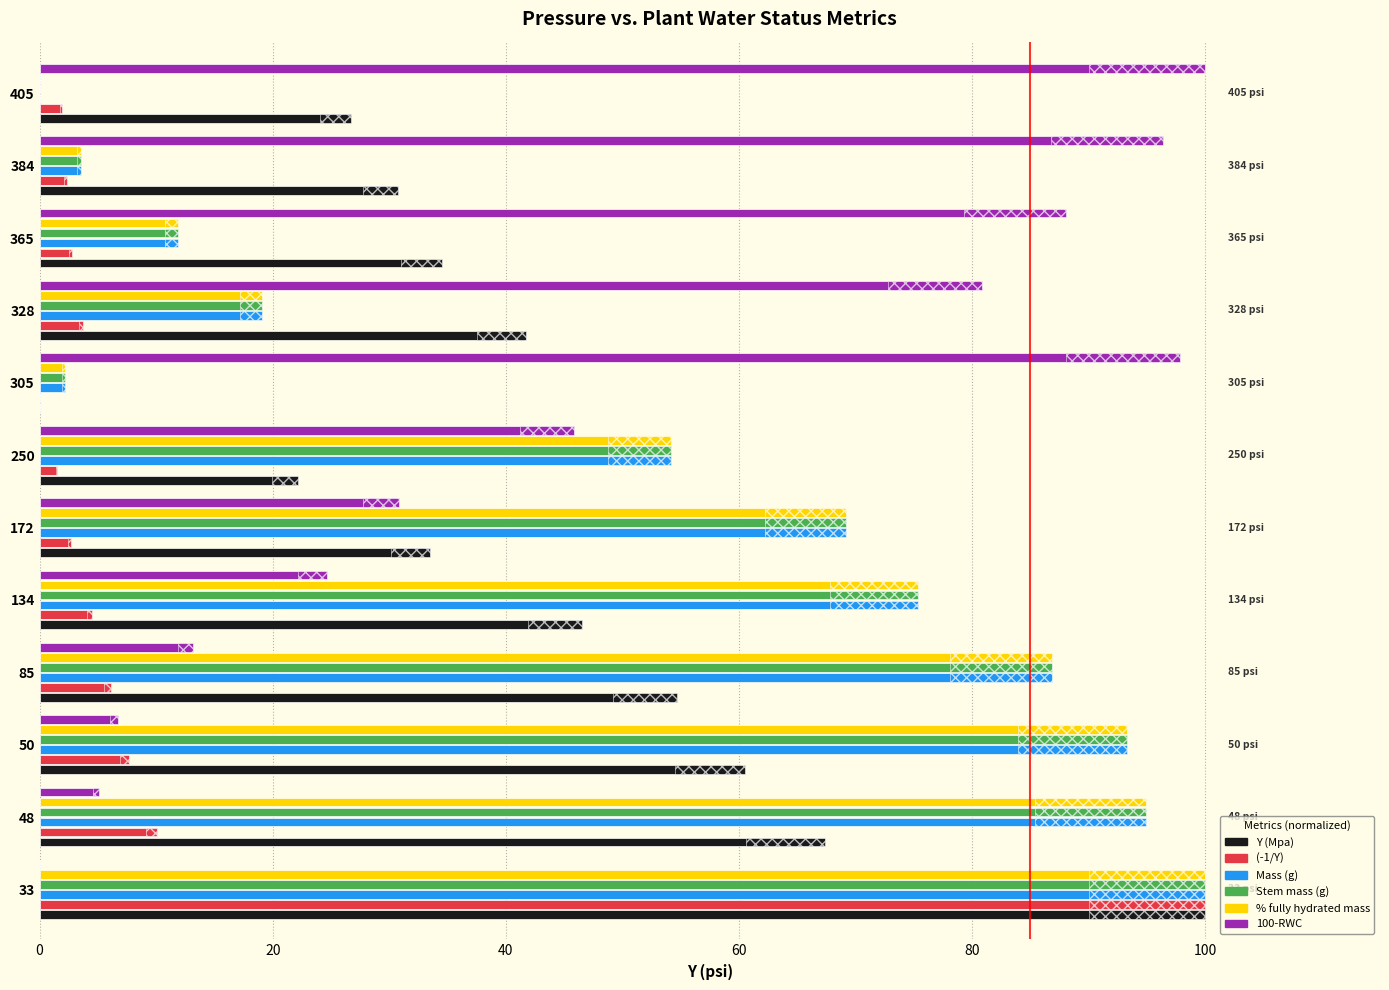

Reading left to right, extract all data points from this chart.

Y (Mpa): 100.0	67.4	60.5	54.7	46.5	33.5	22.1	0.0	41.7	34.5	30.8	26.7
(-1/Y): 100.0	10.1	7.7	6.2	4.5	2.7	1.5	0.0	3.8	2.8	2.4	1.9
Mass (g): 100.0	94.9	93.3	86.8	75.3	69.2	54.2	2.1	19.1	11.9	3.6	0.0
Stem mass (g): 100.0	94.9	93.3	86.8	75.3	69.2	54.2	2.1	19.1	11.9	3.6	0.0
% fully hydrated mass: 100.0	94.9	93.3	86.8	75.3	69.2	54.2	2.1	19.1	11.9	3.6	0.0
100-RWC: 0.0	5.1	6.7	13.2	24.7	30.8	45.8	97.9	80.9	88.1	96.4	100.0